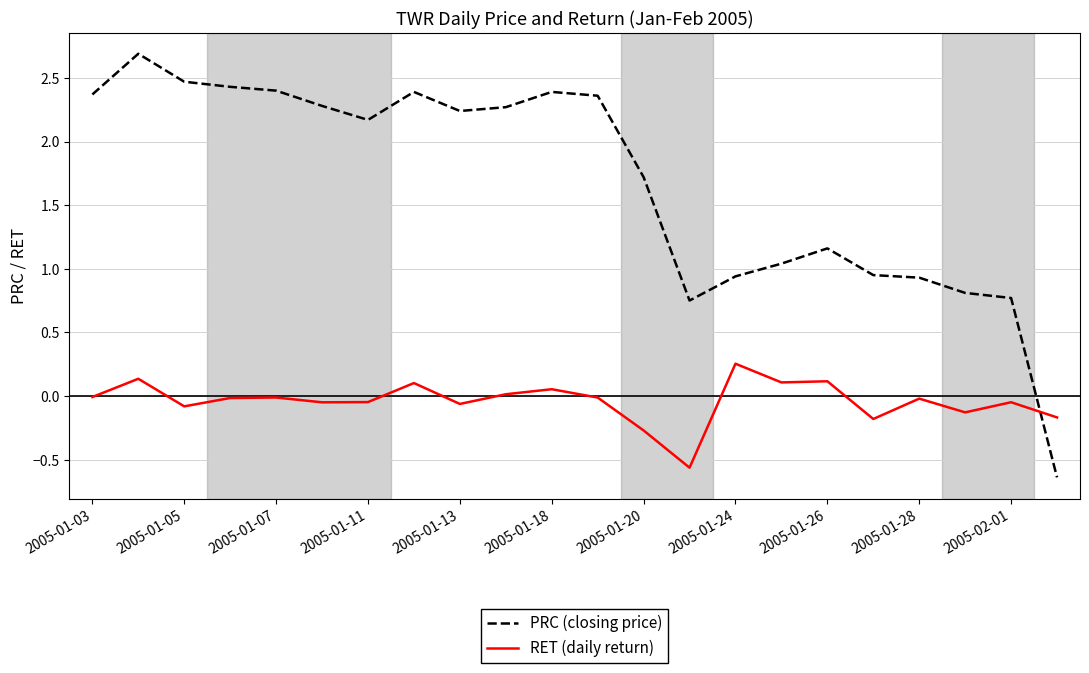

True or false: PRC (closing price) and RET (daily return) cross at least once.

True